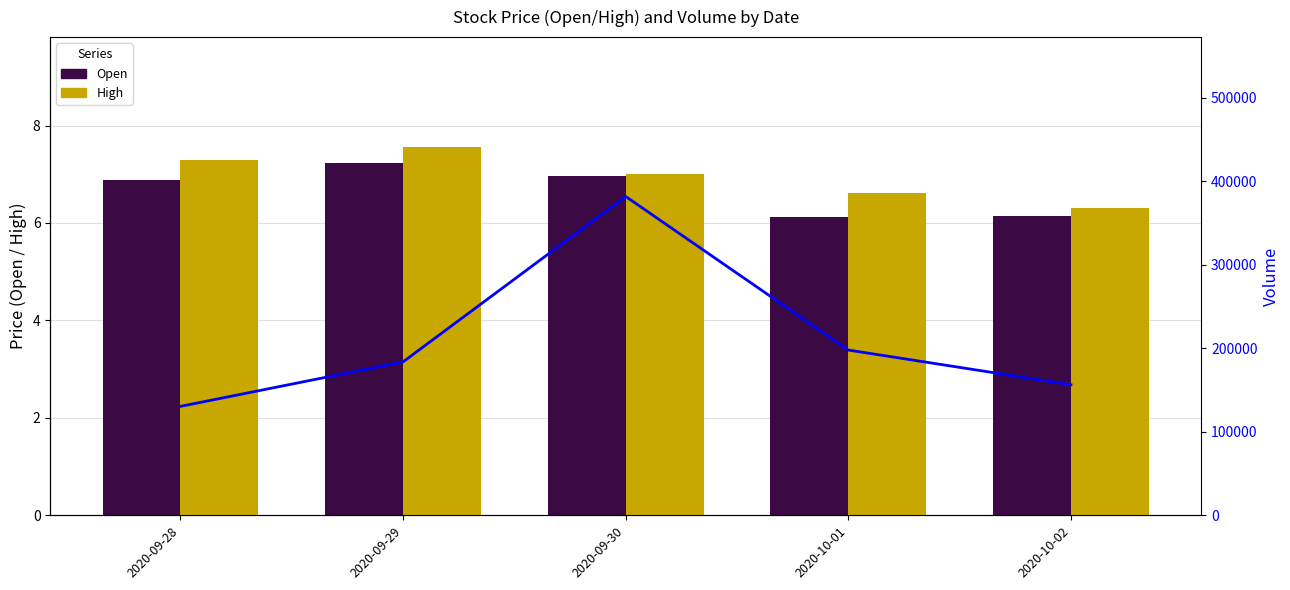

Where is High nearest to the value 6?

2020-10-02